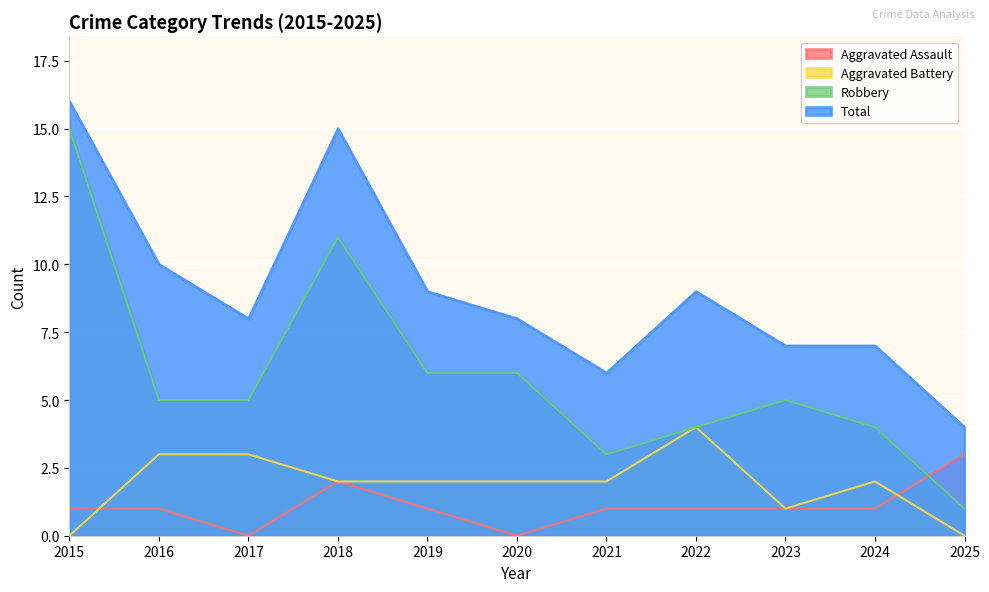

How many values in the Aggravated Assault series exceed 1?

2